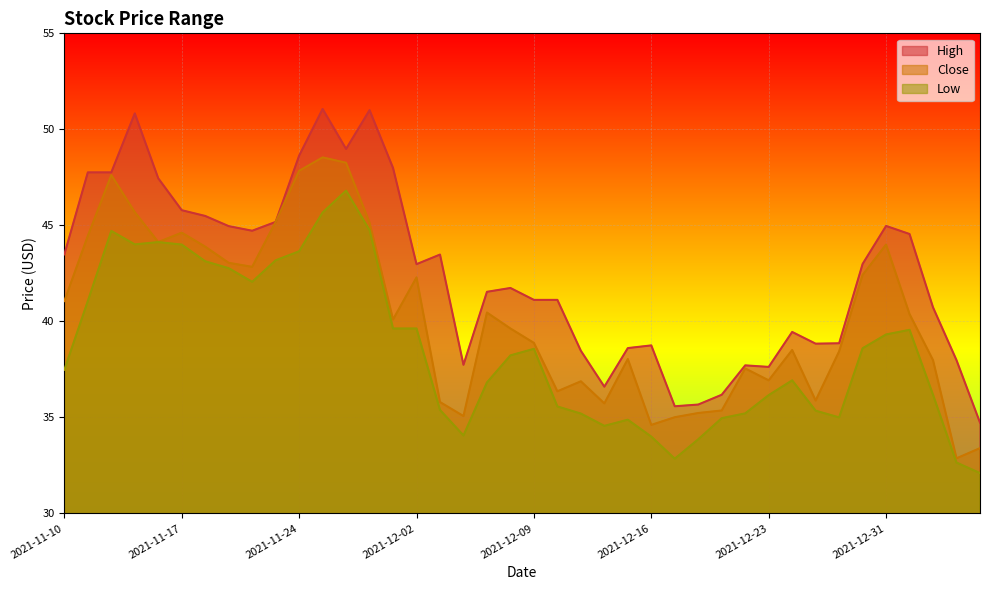

In High, how many points are lower than both neighbors (excluding endpoints)?

8